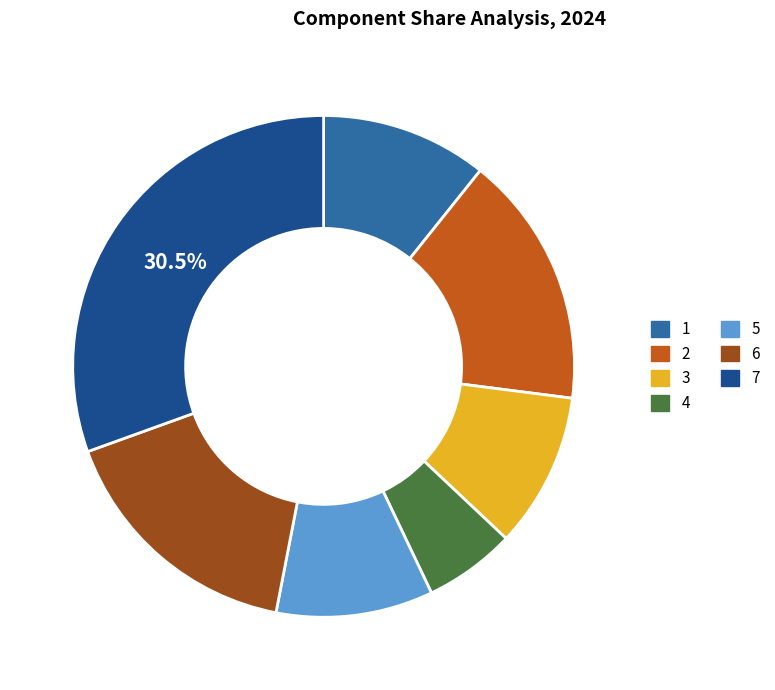

Which has a higher value, 2 or 7?

7